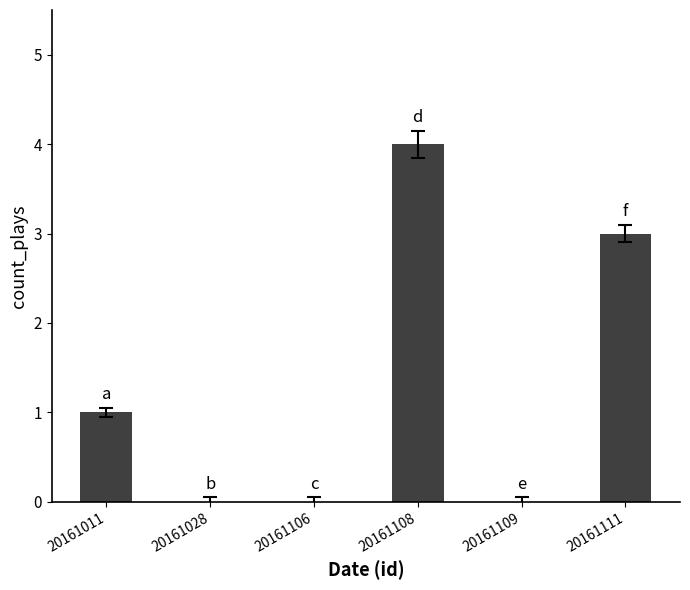

What value does the data have at 20161108?

4